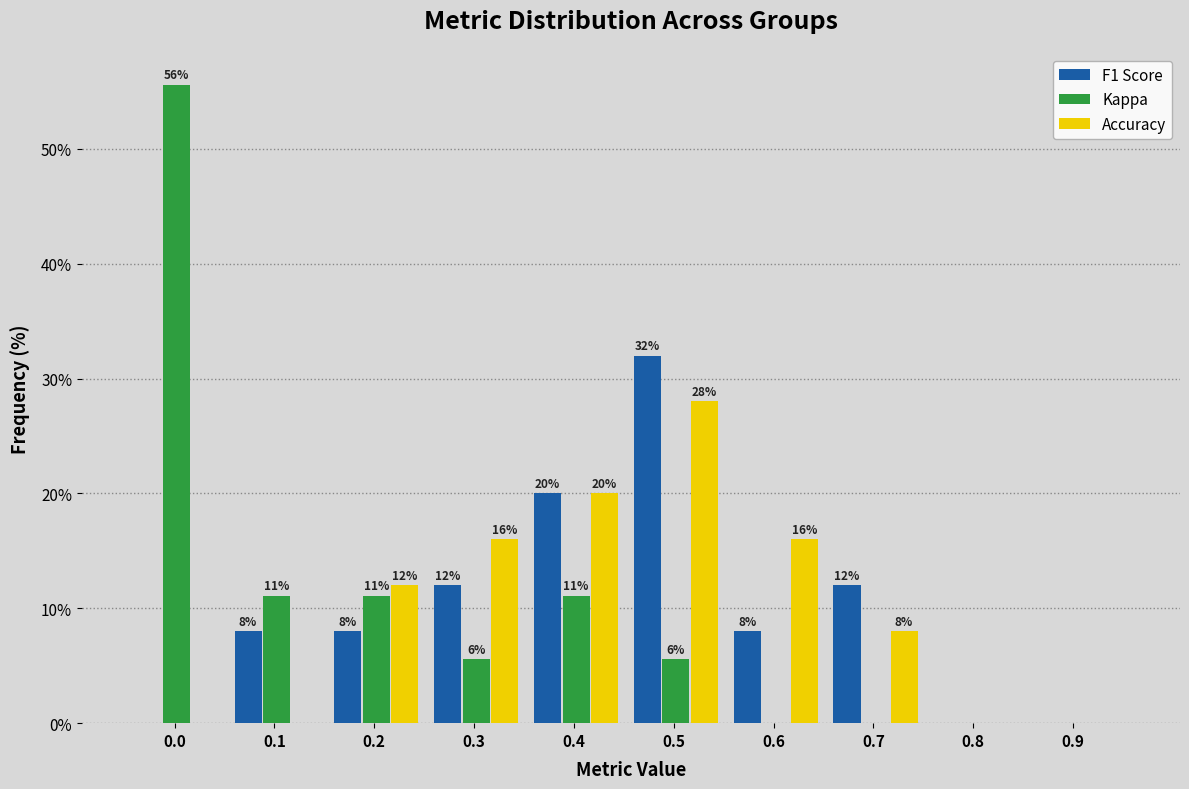

The Accuracy series shows 0.0 at 0.0. True or false?

True